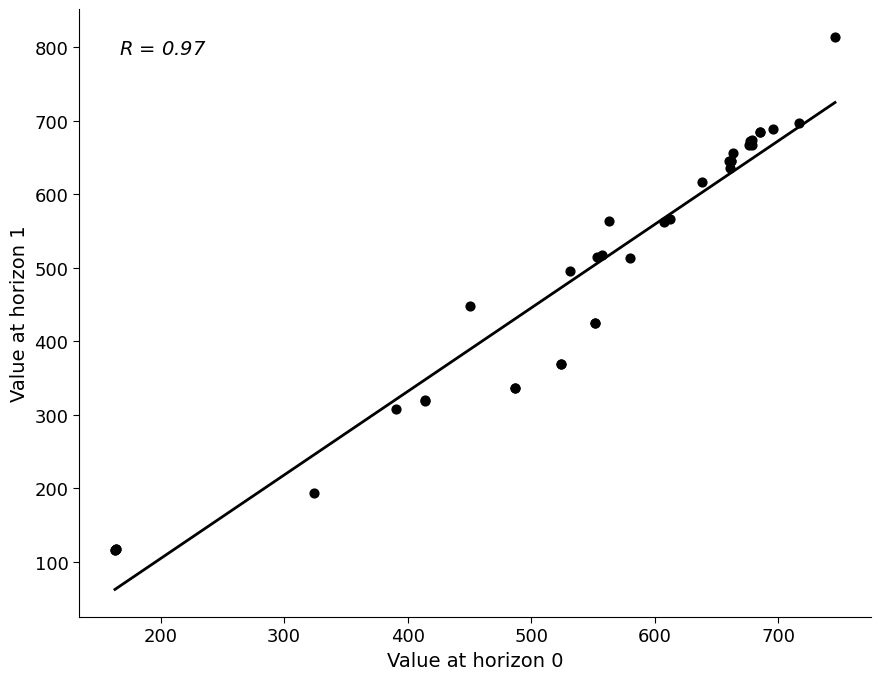

What Y value in the scatter plot is closest to 465?

448.6